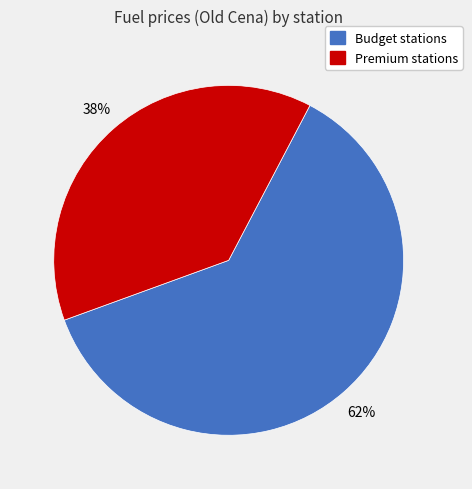

Does any single category account for the majority?

Yes